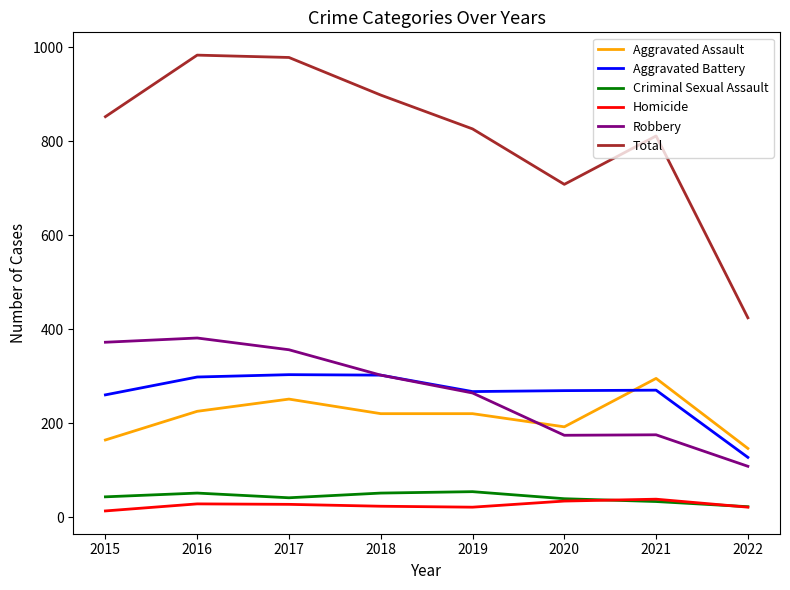

True or false: Homicide and Aggravated Assault cross at least once.

False